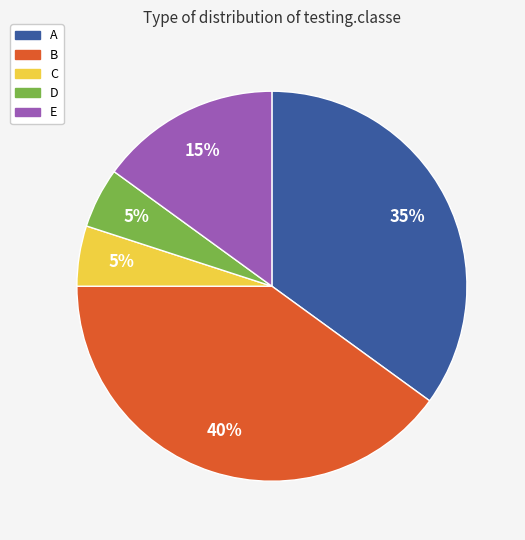

The B slice represents 40% of the pie. True or false?

True